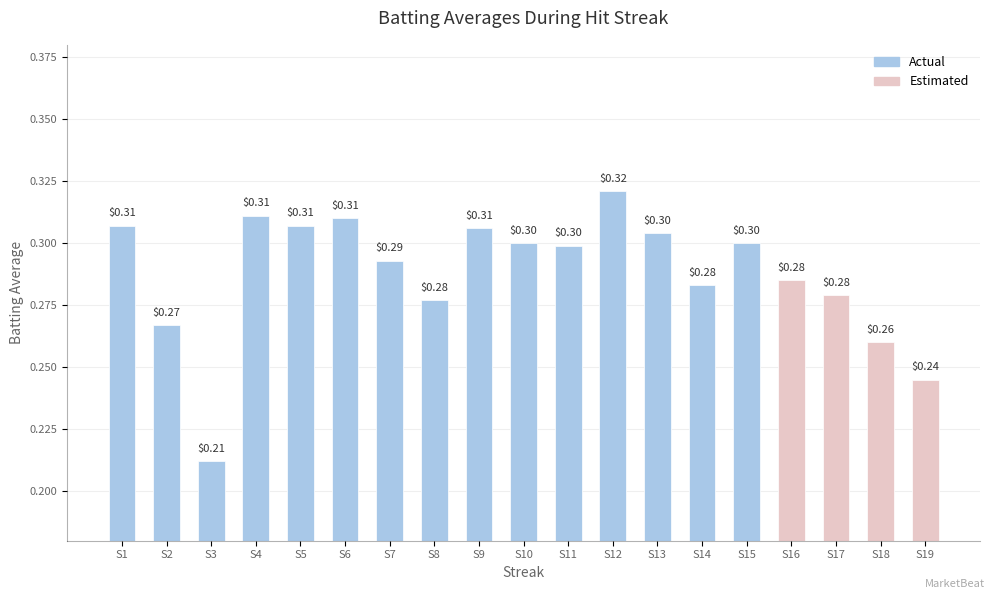

At which label is the value closest to 0?

S3